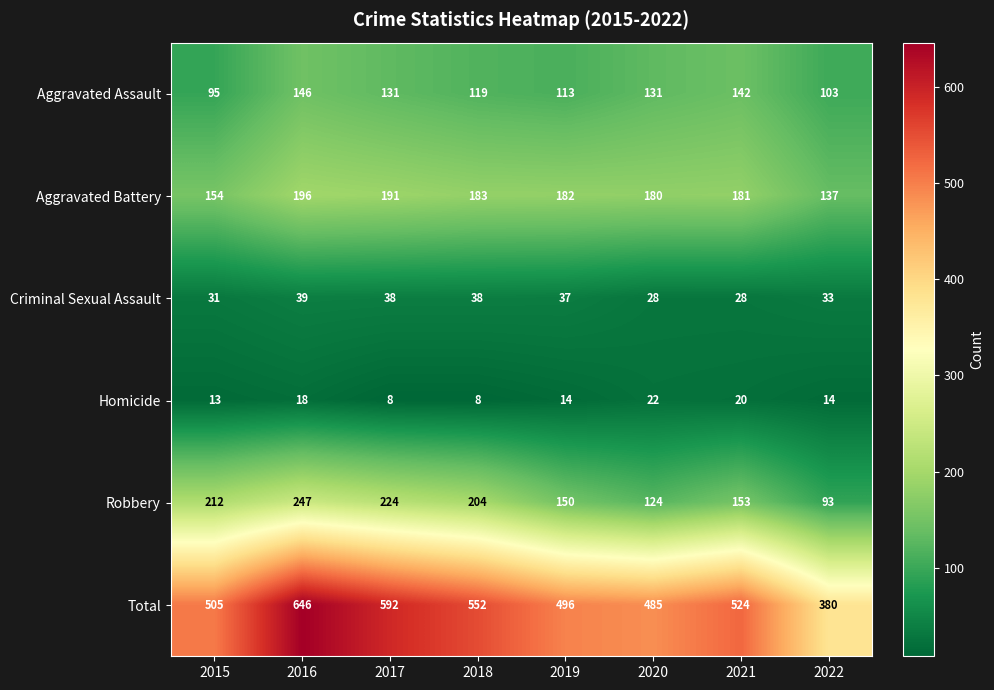

Rank the series by their maximum value, from lowest to highest.

Homicide, Criminal Sexual Assault, Aggravated Assault, Aggravated Battery, Robbery, Total